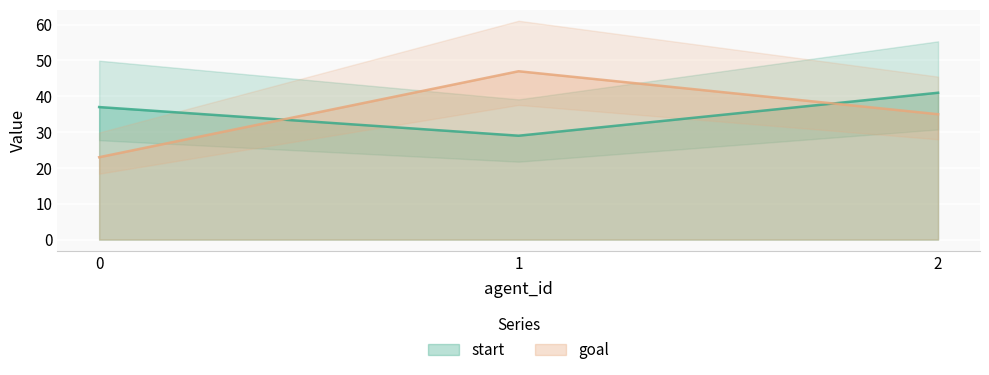

What is the maximum value shown in the chart?

47